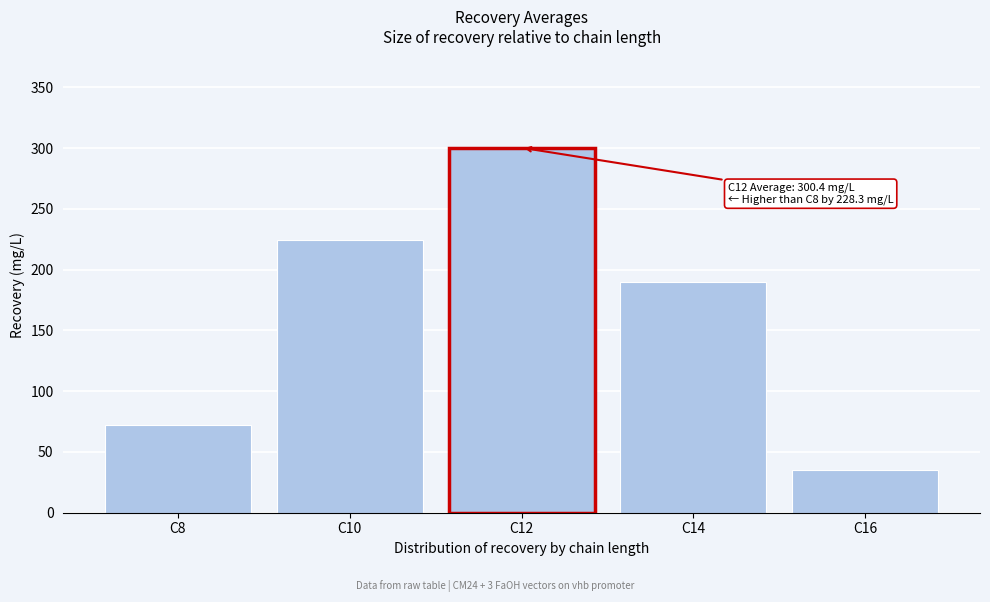

Reading left to right, what are all the values shown in this chart?

C8=72.2	C10=224.9	C12=300.4	C14=189.5	C16=35.0